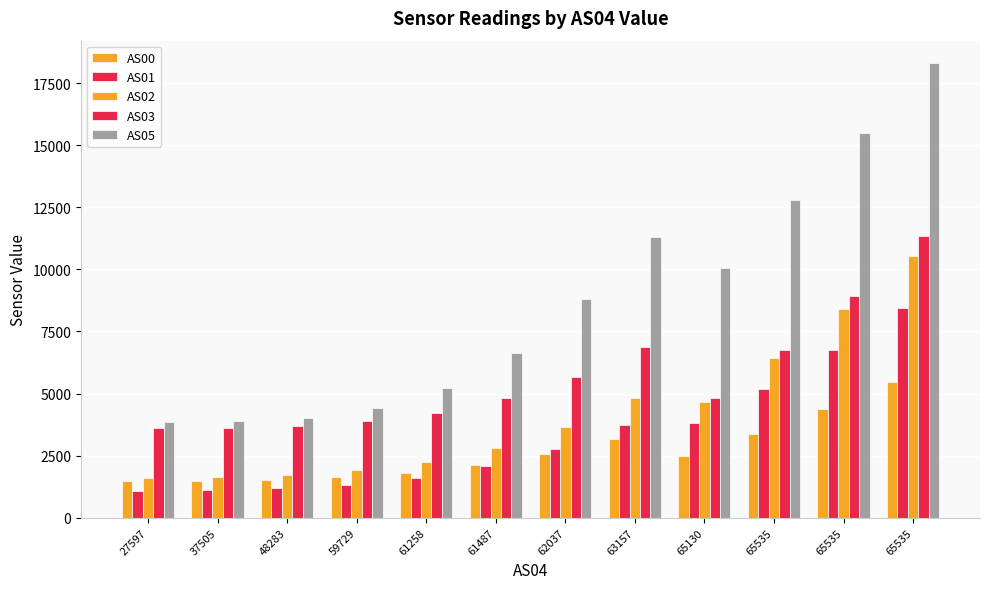

How many bars are there in total?

60